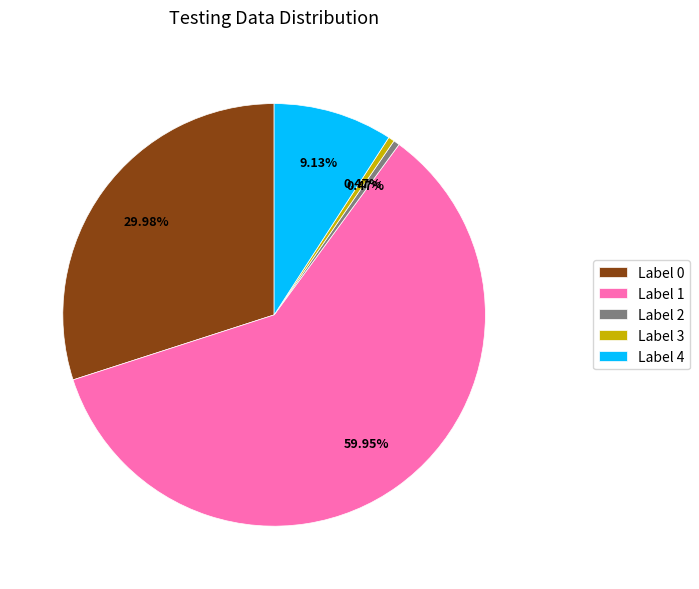

Do Label 3 and Label 1 together represent more than half of the pie?

Yes